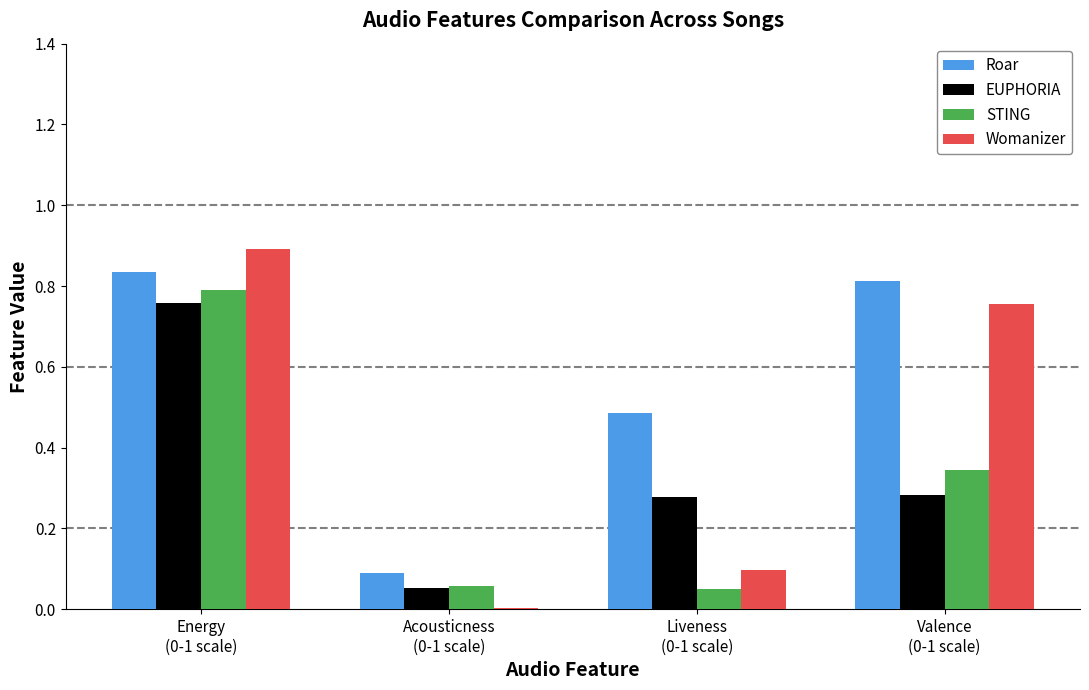

Are the bars grouped side by side (vs. stacked)?

Yes